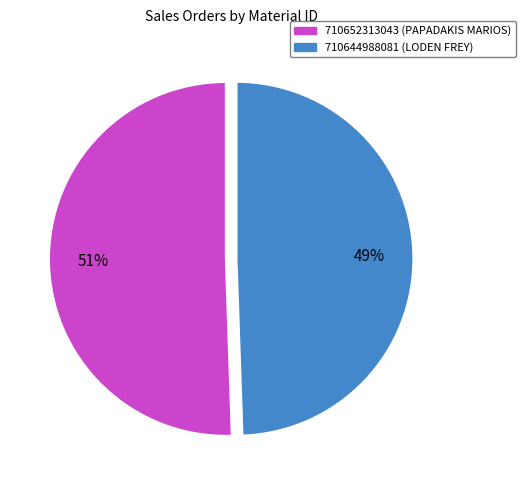

To the nearest percent, what portion does 710644988081 represent?

49%